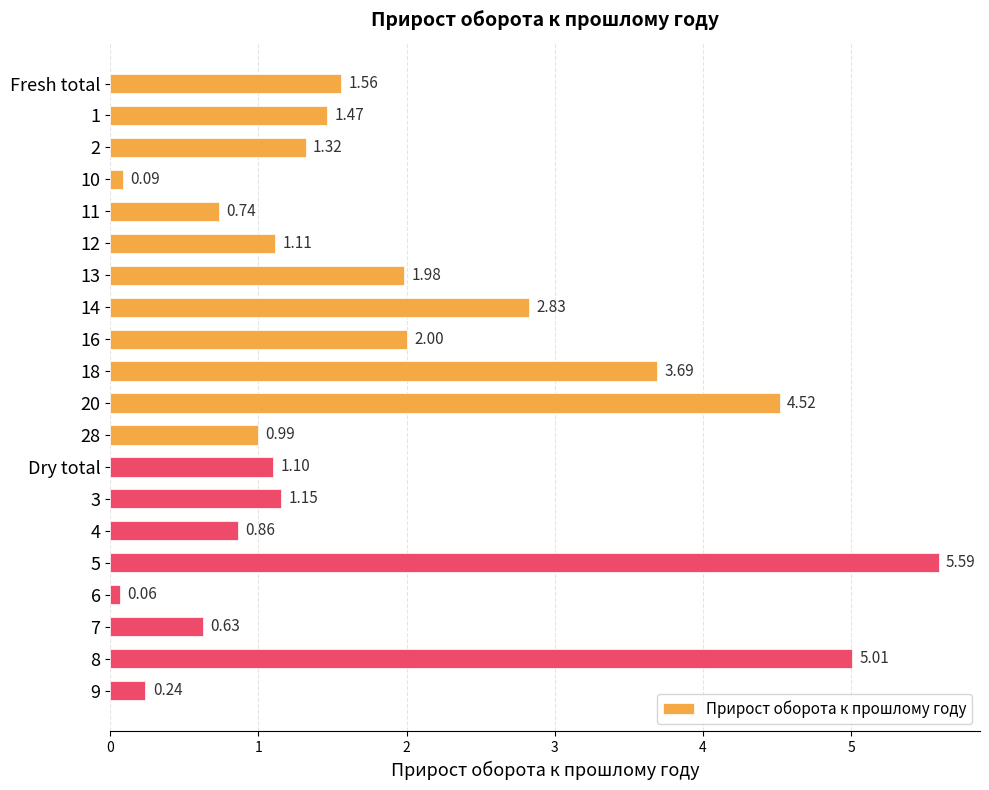

Between 16 and 2, which is larger?

16